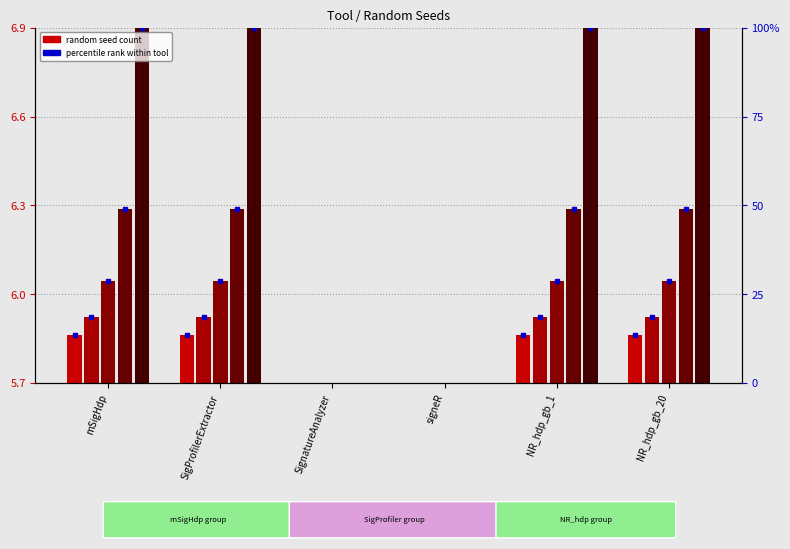

Reading left to right, what are all the values shown in this chart?

145879: mSigHdp=0.3	SigProfilerExtractor=0.3	SignatureAnalyzer=0.0	signeR=0.0	NR_hdp_gb_1=0.3	NR_hdp_gb_20=0.3
200437: mSigHdp=0.6	SigProfilerExtractor=0.6	SignatureAnalyzer=0.0	signeR=0.0	NR_hdp_gb_1=0.6	NR_hdp_gb_20=0.6
310111: mSigHdp=0.2	SigProfilerExtractor=0.2	SignatureAnalyzer=0.0	signeR=0.0	NR_hdp_gb_1=0.2	NR_hdp_gb_20=0.2
528401: mSigHdp=0.2	SigProfilerExtractor=0.2	SignatureAnalyzer=0.0	signeR=0.0	NR_hdp_gb_1=0.2	NR_hdp_gb_20=0.2
1076753: mSigHdp=1.2	SigProfilerExtractor=1.2	SignatureAnalyzer=0.0	signeR=0.0	NR_hdp_gb_1=1.2	NR_hdp_gb_20=1.2